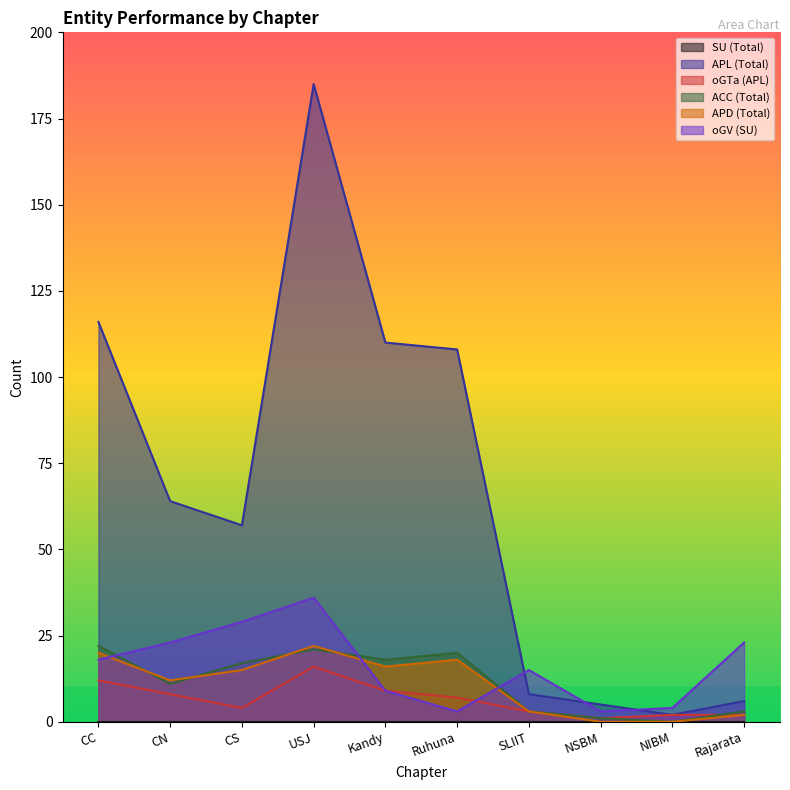

Which series changed the most between CN and Ruhuna?

APL (Total)